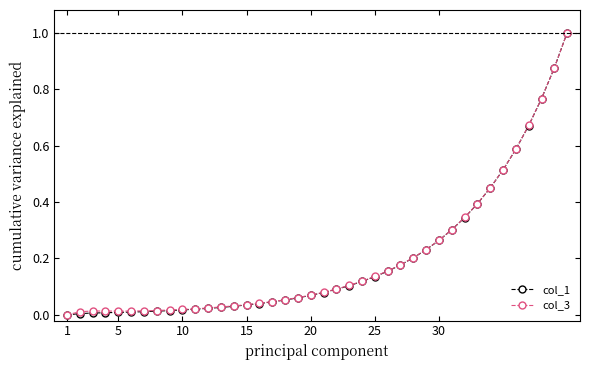

What is the maximum value shown in the chart?

1.0